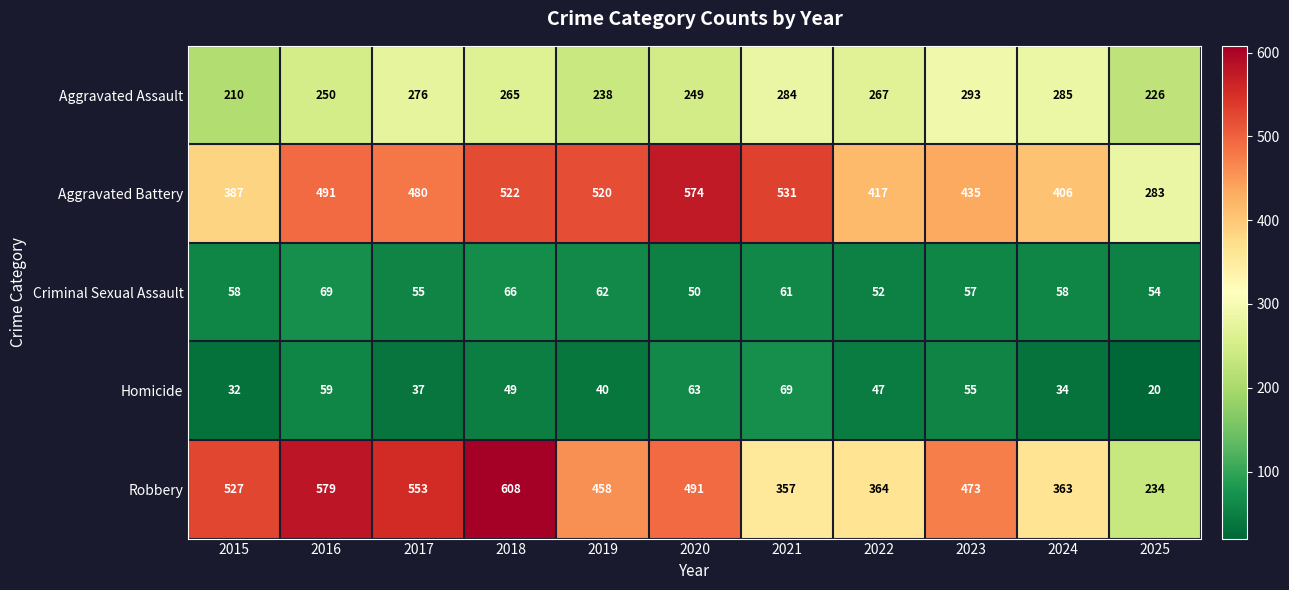

Where is Aggravated Assault nearest to the value 251?

2016